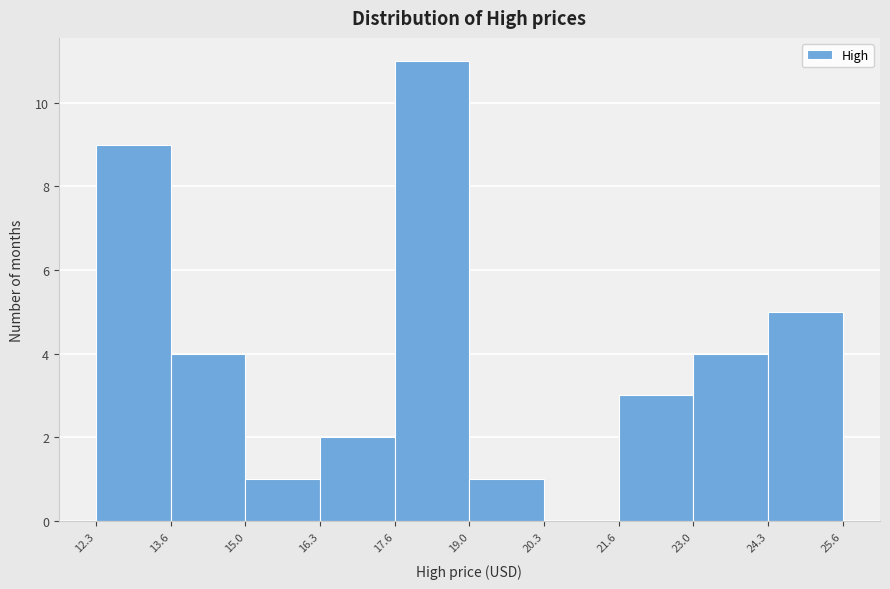

How tall is the bar that spans 15.0 to 16.3 on the x-axis? The values are not printed on the chart, so give them approximately, as read against the axis.

1